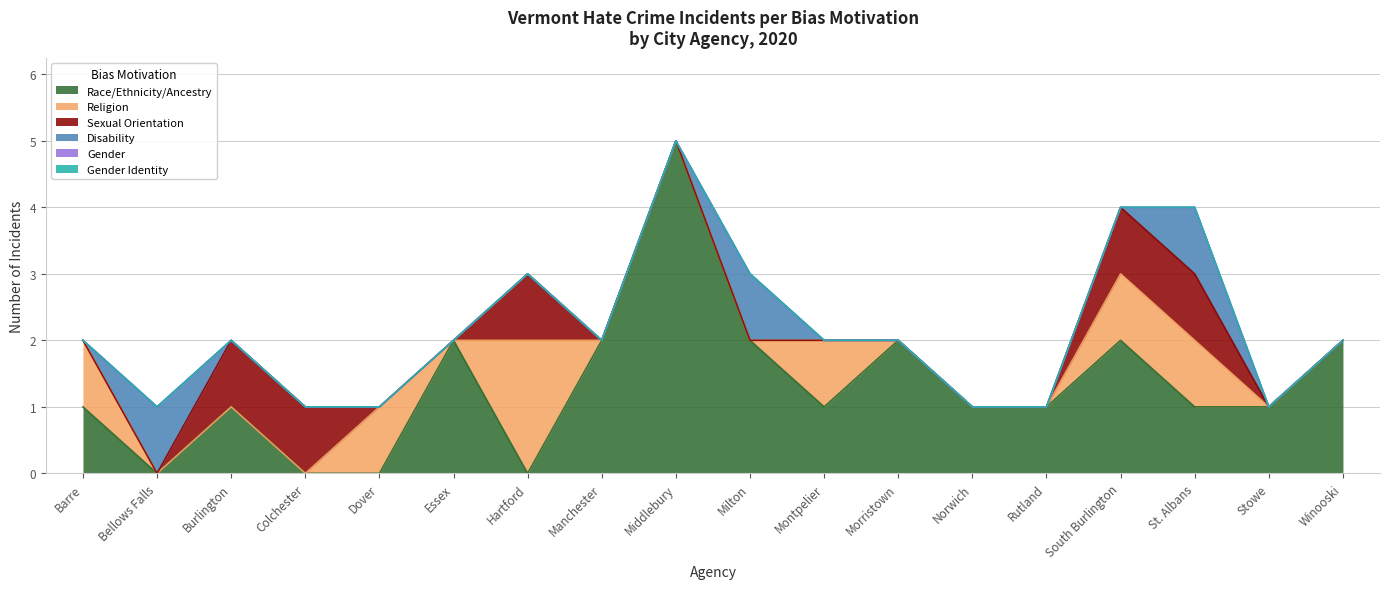

At which label does Gender reach its minimum?

Barre